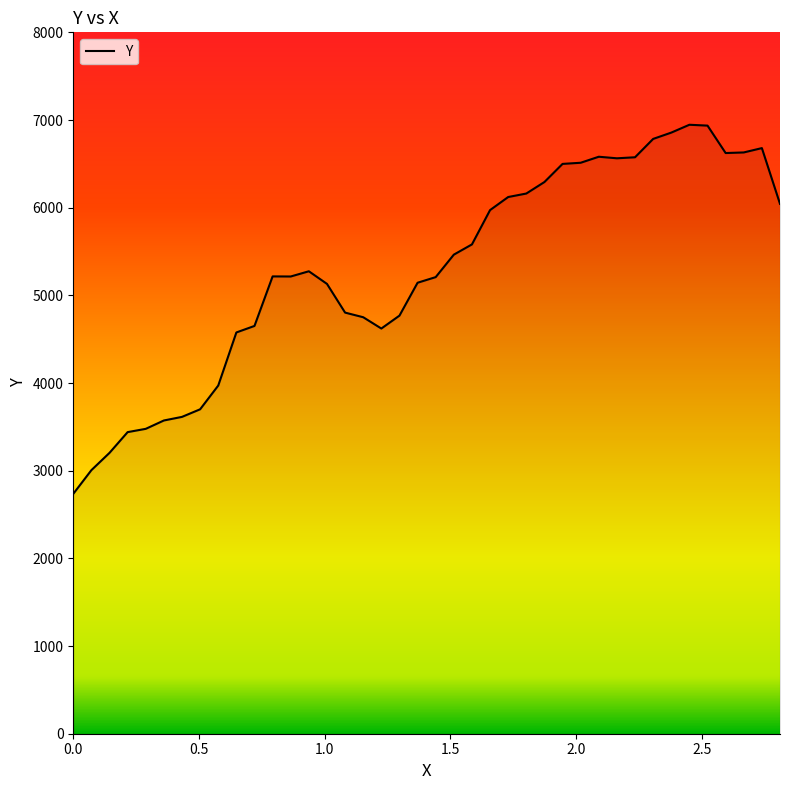

What is the sum of all values?

211906.0